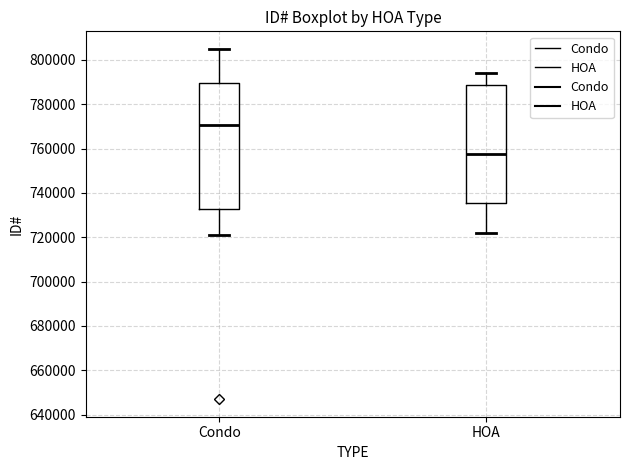

Reading left to right, read every box against the y-axis: the position of its median line, the range the box covers, and the ends of its whiskers. The values are not printed on the chart, so give them approximately, as read against the axis.

Condo: median 770000, box 732000 to 790000, whiskers 722000 to 804000
HOA: median 758000, box 736000 to 788000, whiskers 722000 to 794000